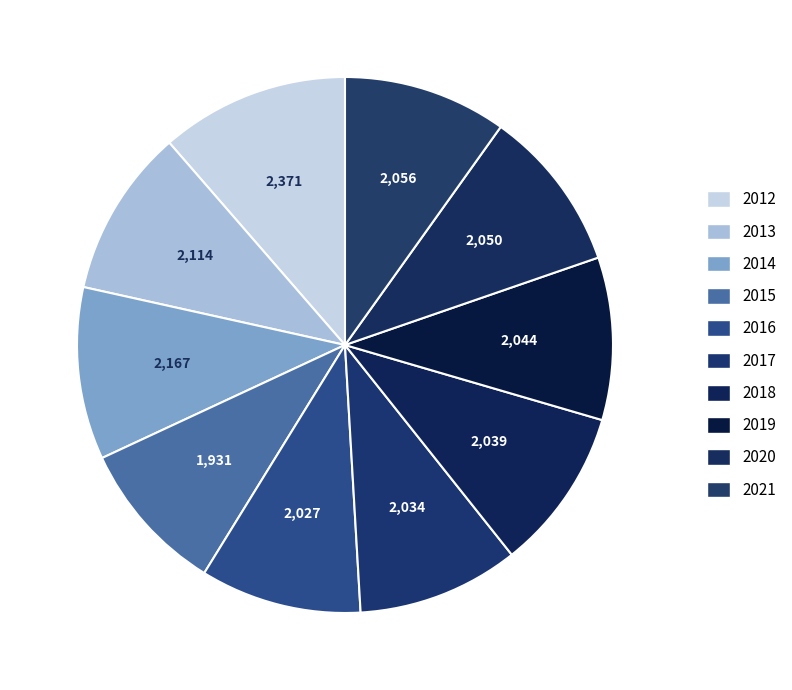

Is the sum of 2018 and 2015 greater than half?

No